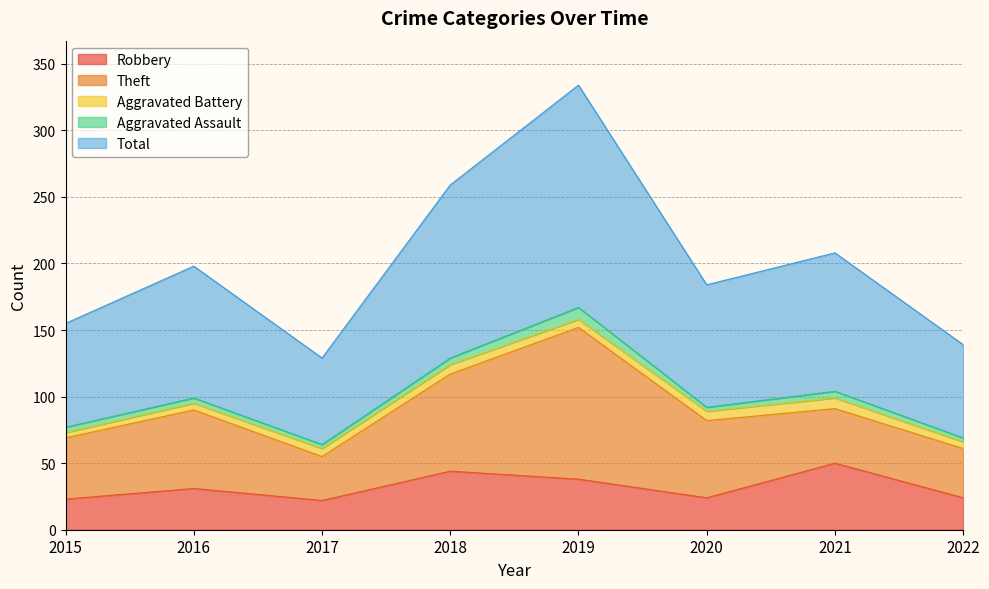

True or false: Total has more than 1 interior local peaks.

True